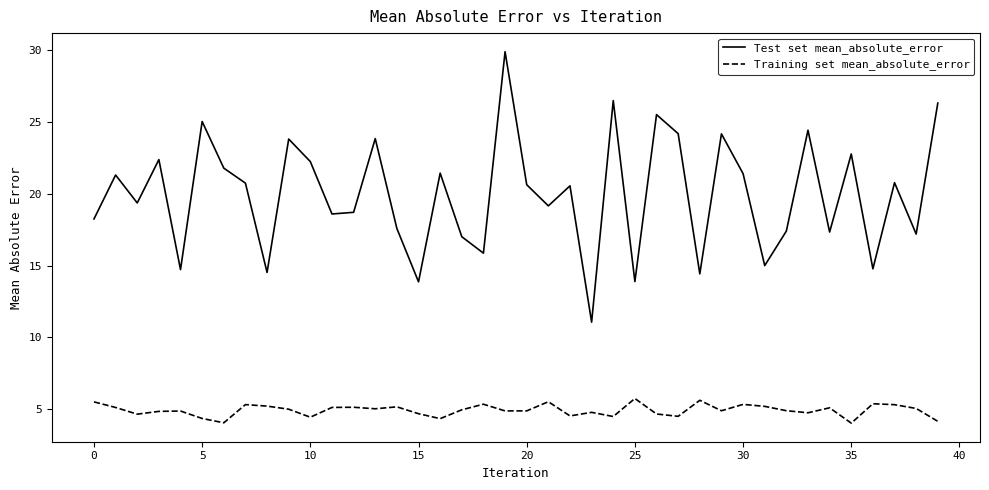

What is the smallest value displayed?

4.0